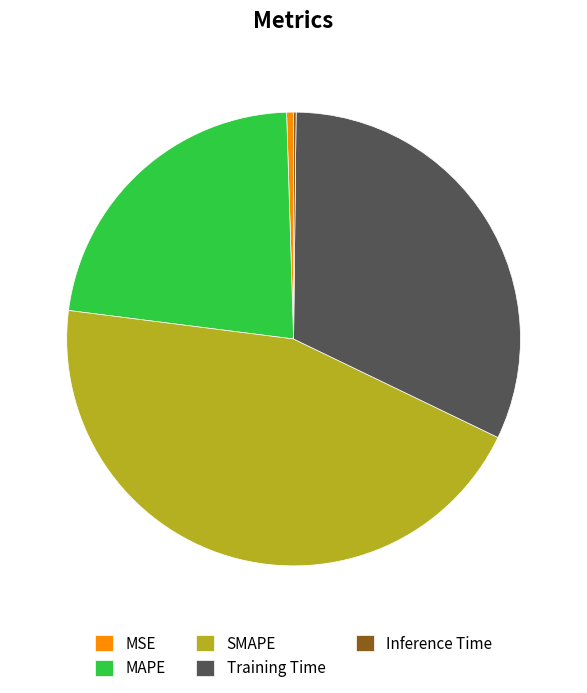

Does MSE account for over 50% of the chart?

No